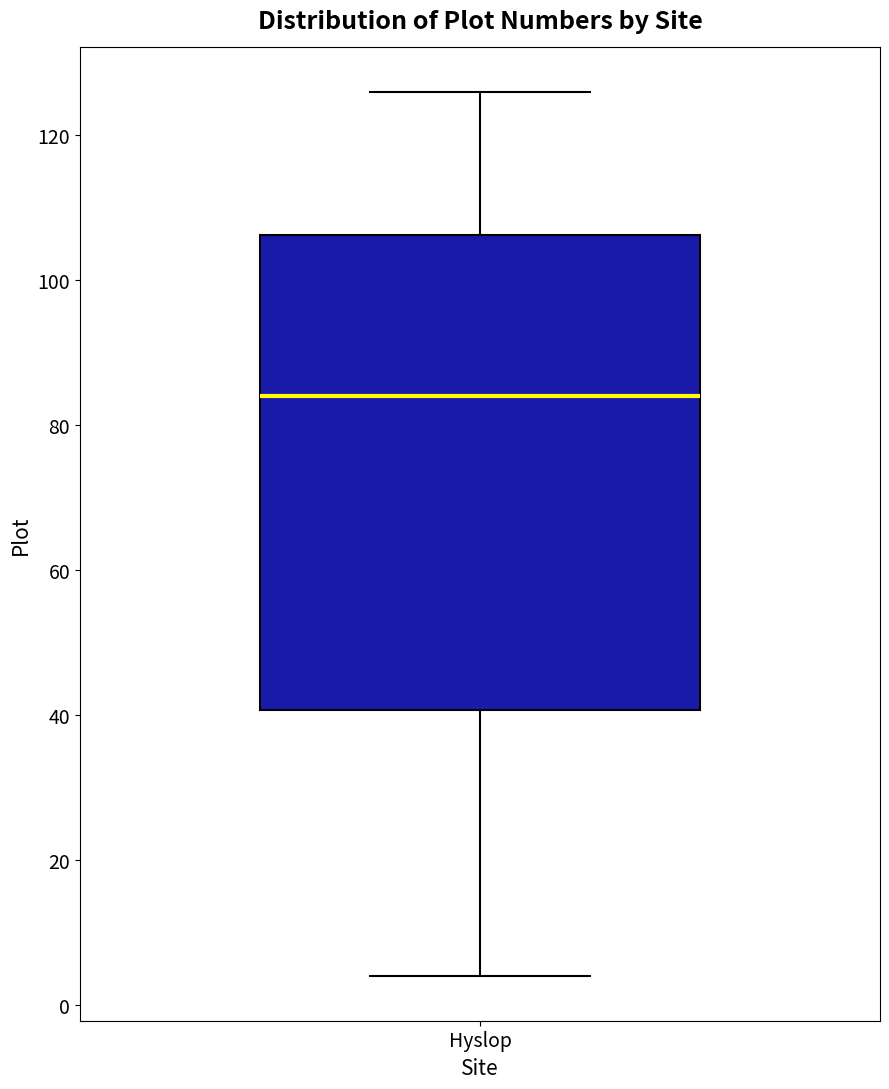

Read this box plot against the y-axis: the position of the median line, the range covered by the box, and the ends of both whiskers. The values are not printed on the chart, so give them approximately, as read against the axis.

median 84, box 40 to 106, whiskers 4 to 126